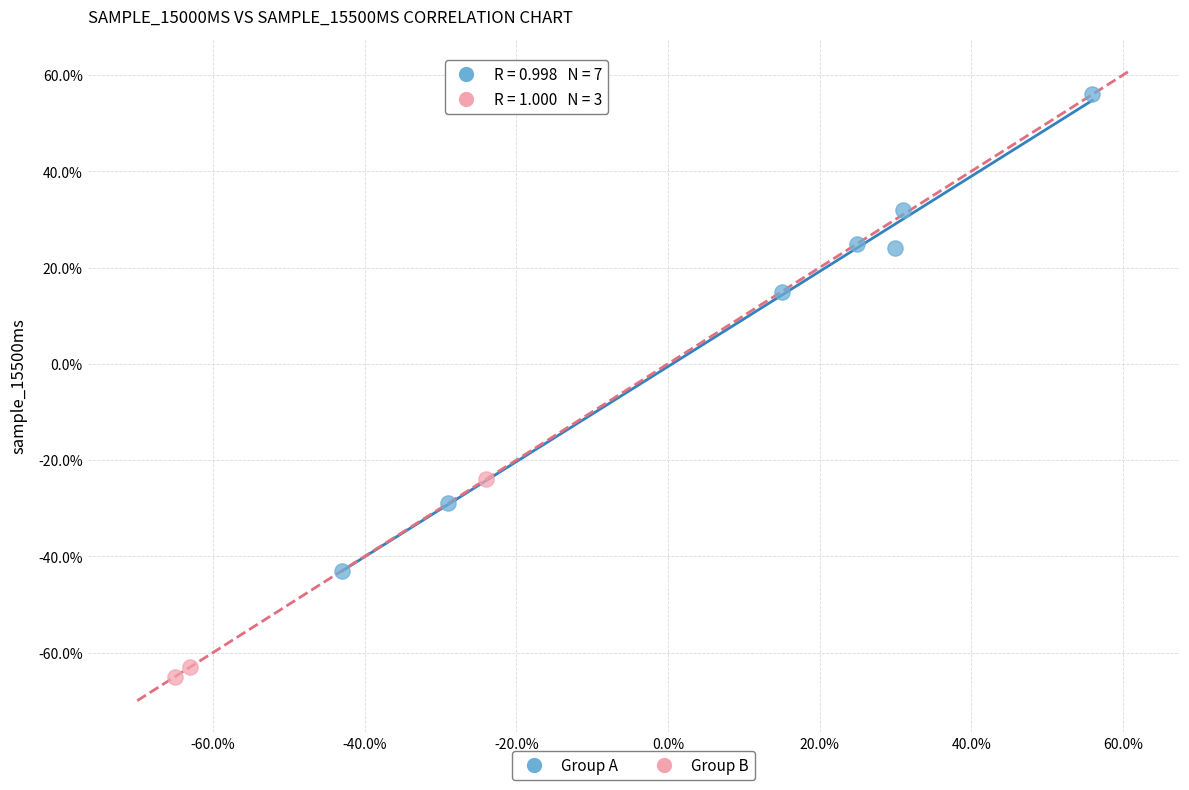

What are all the series names shown in the legend?

Group A, Group B